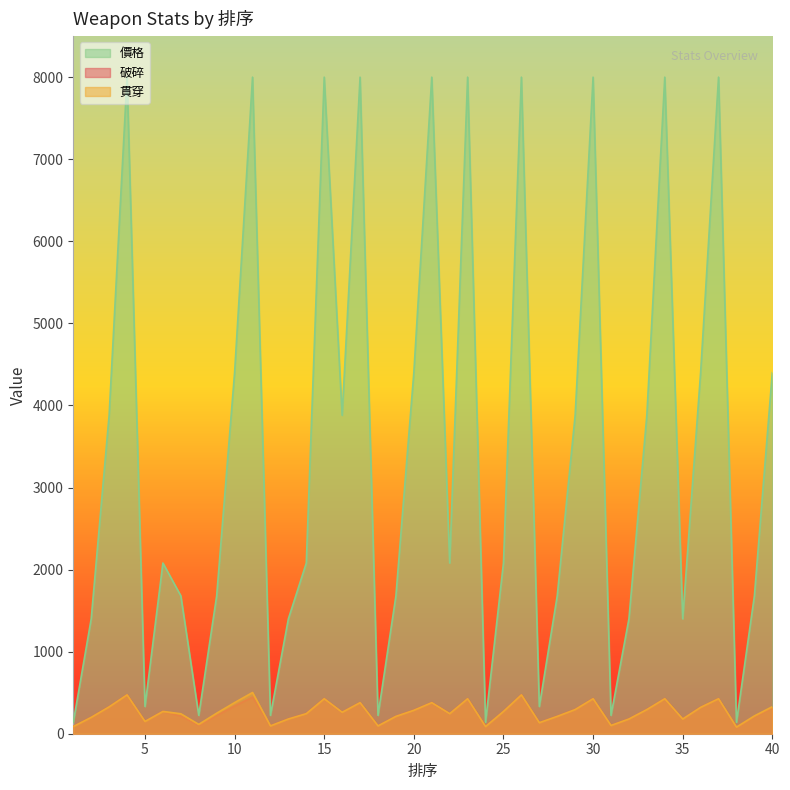

What are all the series names shown in the legend?

價格, 破碎, 貫穿